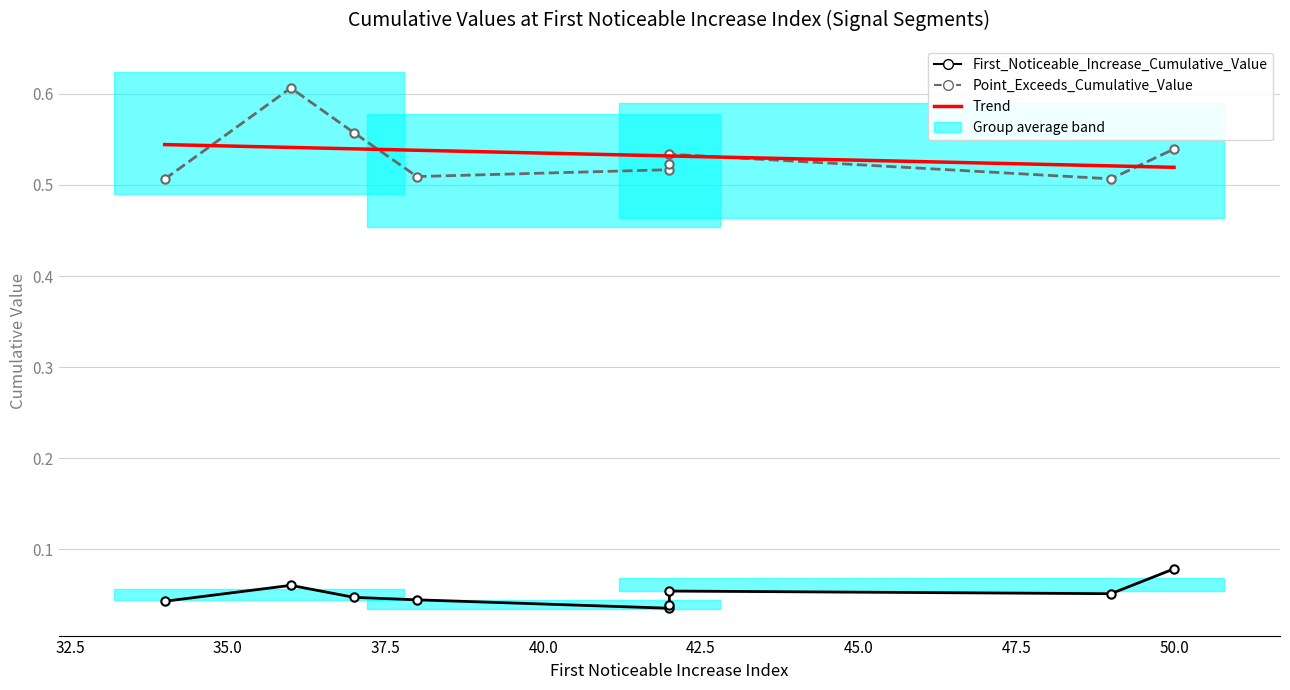

What is the total value across all series at 40.0?

1.1